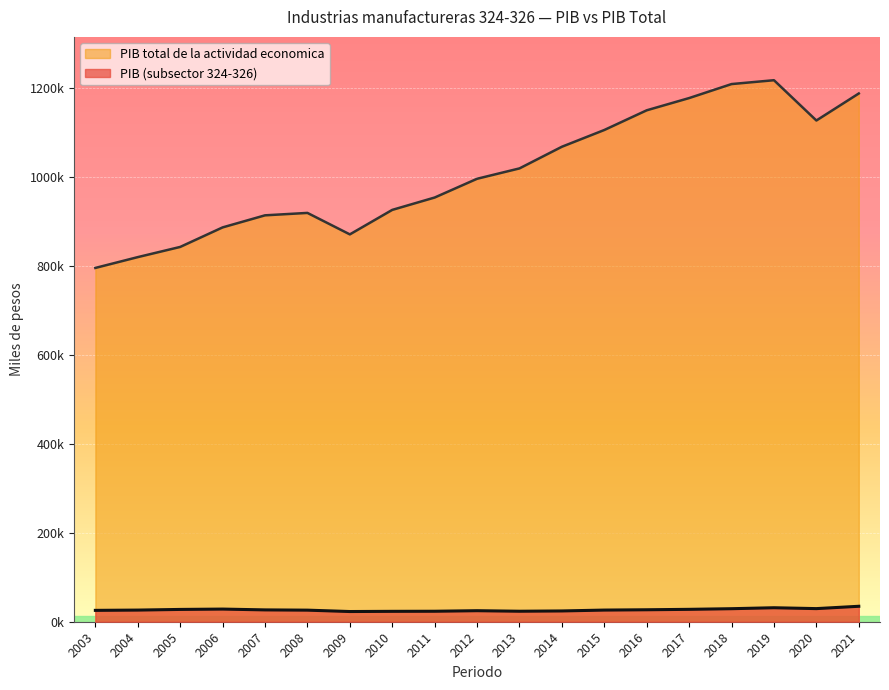

Is it true that PIB equals 23552.8 at 2011?

True